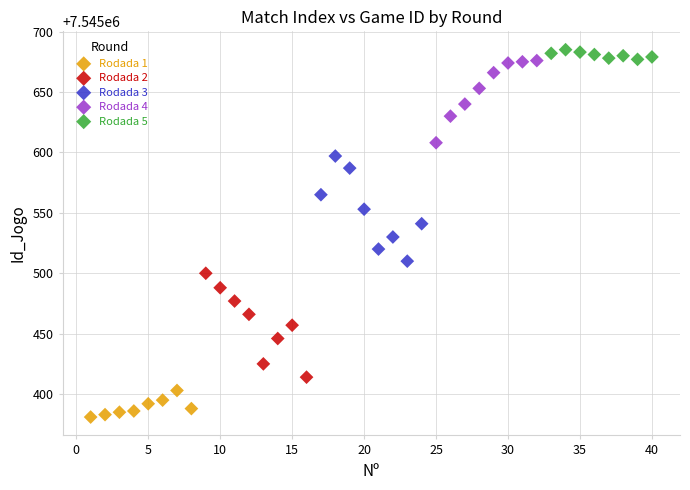

Which series reaches the maximum Y coordinate?

Rodada 5